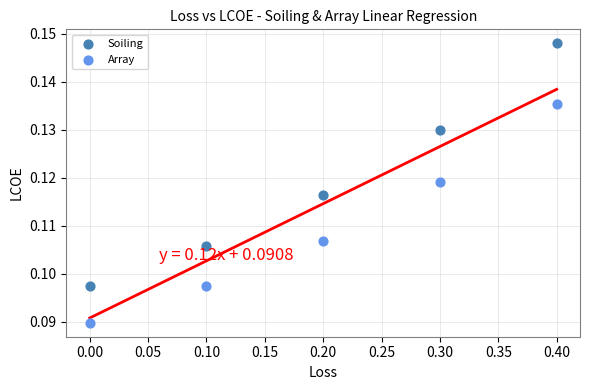

What is the X range (max minus min) for the scatter plot?

0.4